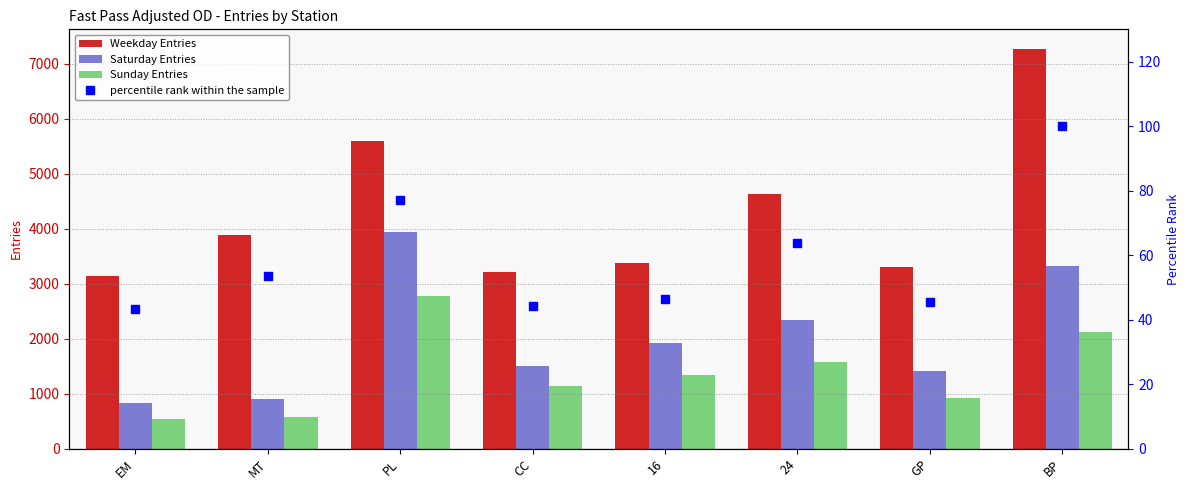

What is the sum of all percentile rank within the sample values?

473.5